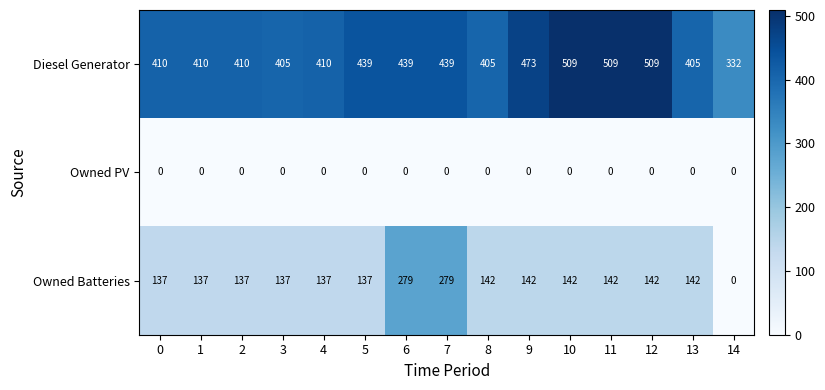

Rank the series at 8 from lowest to highest value.

Owned PV, Owned Batteries, Diesel Generator